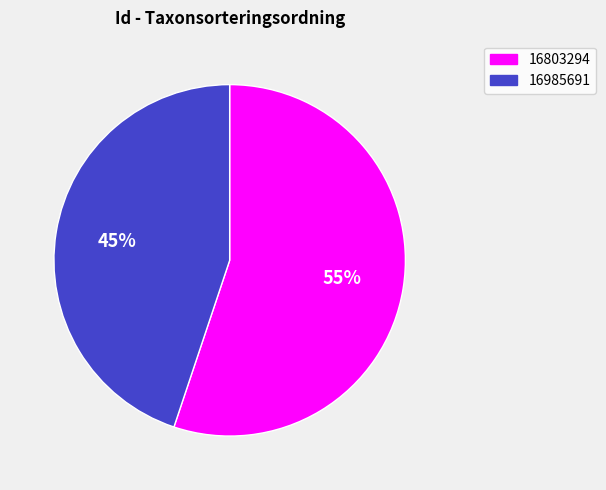

How many slices are in this pie chart?

2